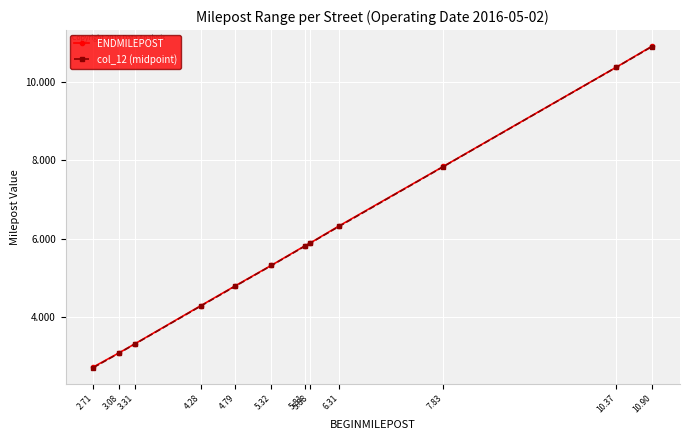

True or false: col_12 (midpoint) has more than 1 points higher than both neighbors.

False